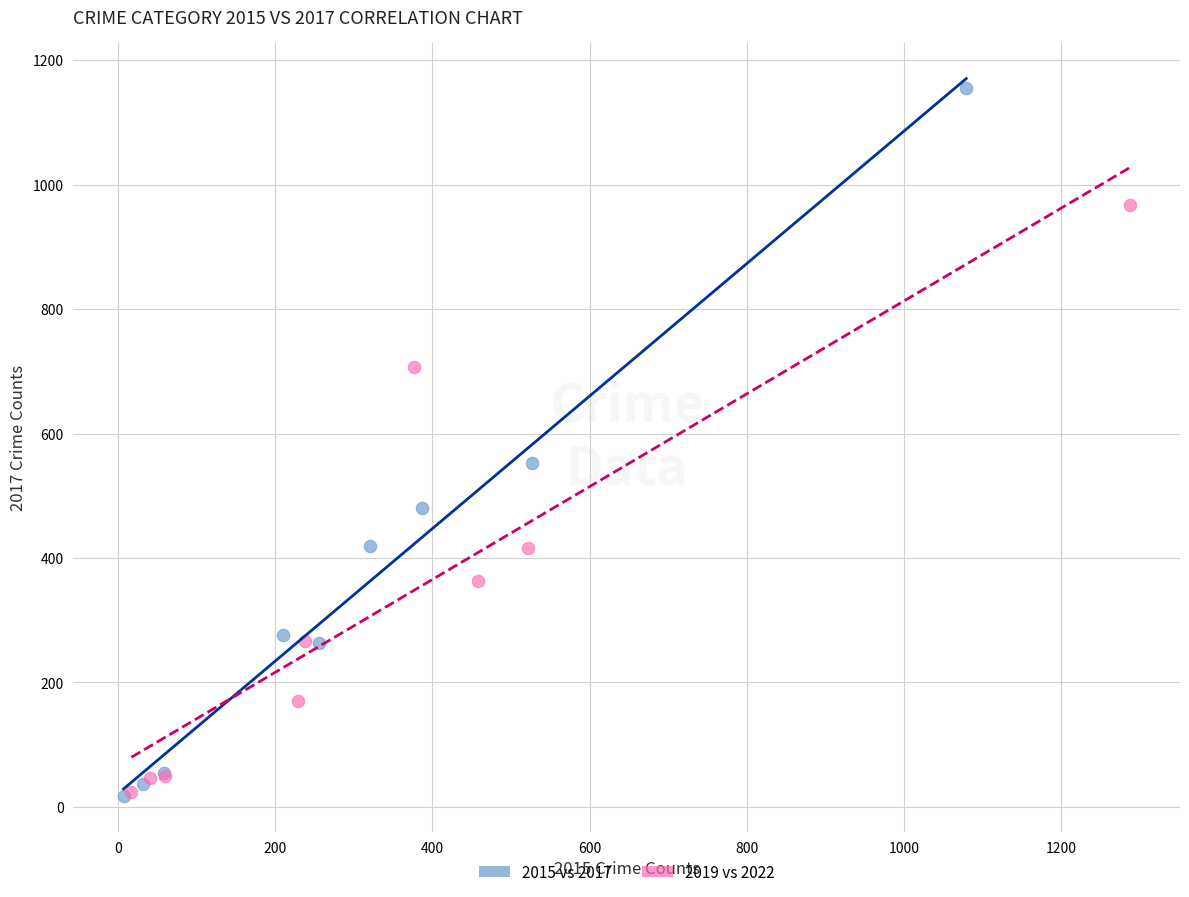

Which series has the largest Y range (max minus min)?

2015 vs 2017